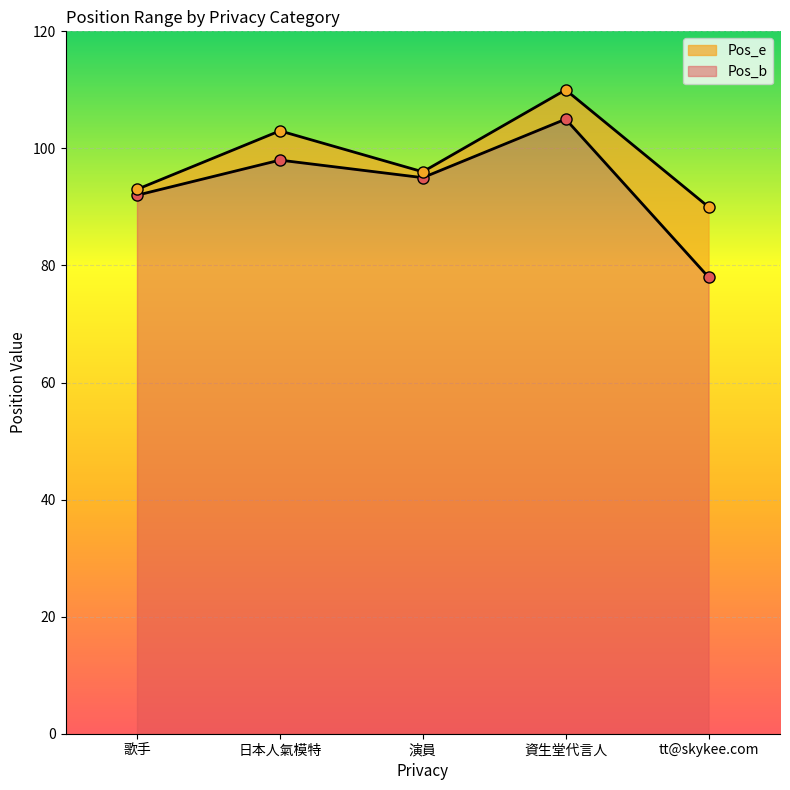

What is the lowest value of the Pos_b series?

78